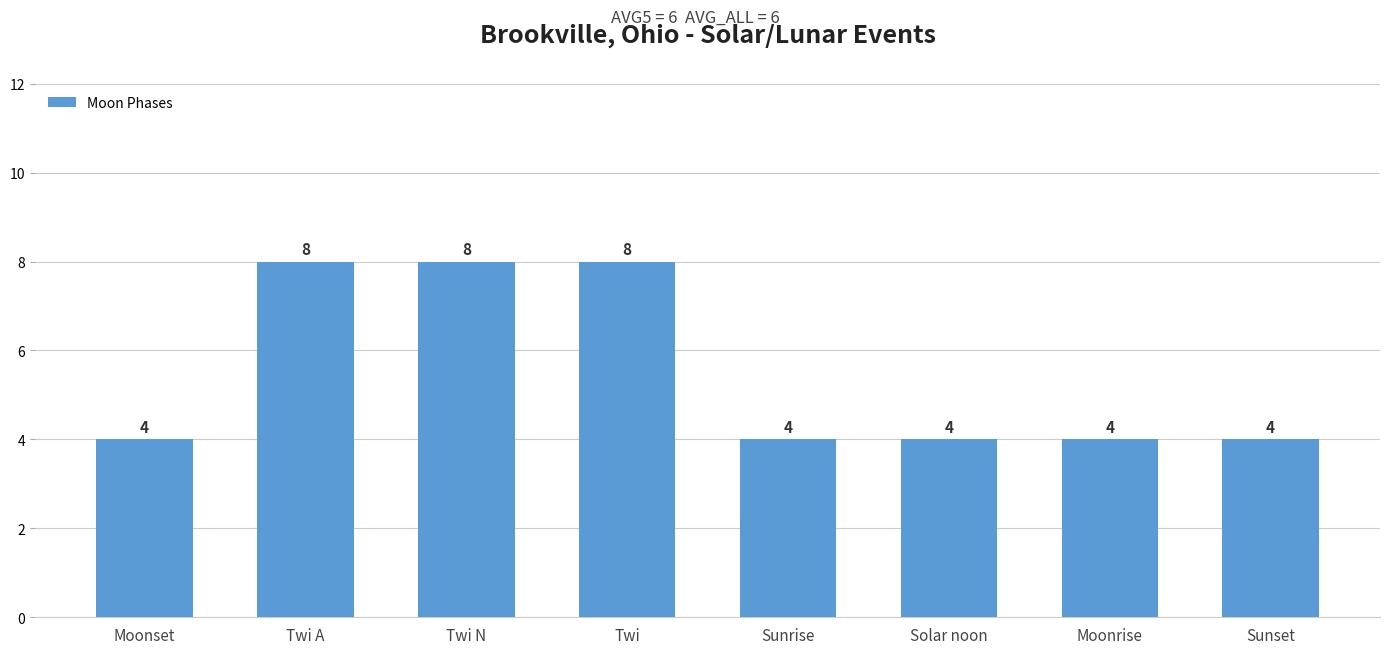

Reading left to right, what are all the values shown in this chart?

4	8	8	8	4	4	4	4